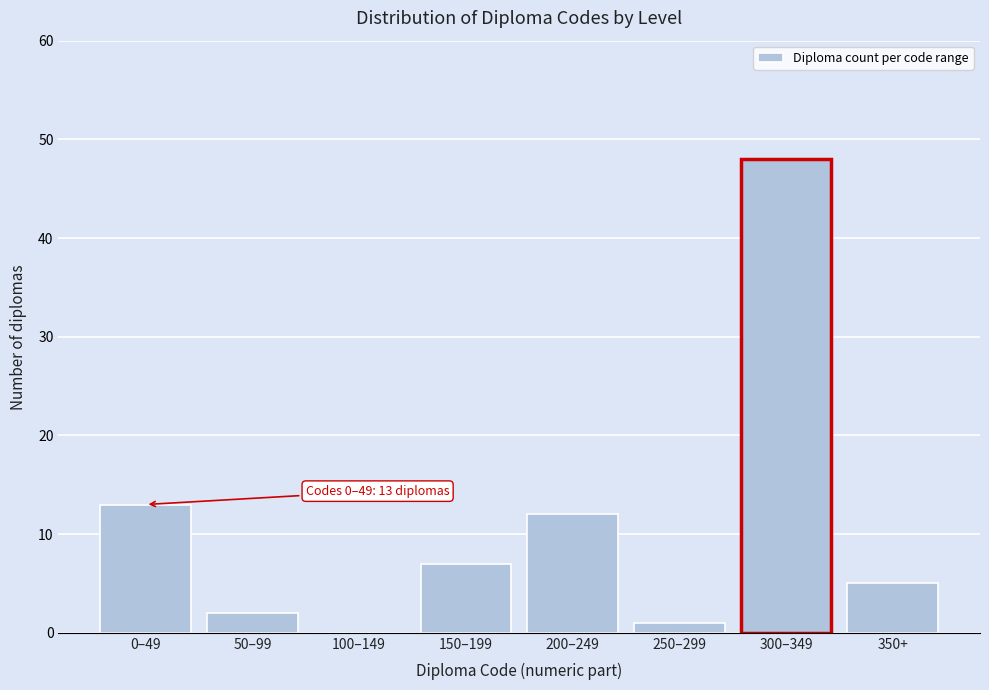

Reading left to right, list all the values displayed in this chart.

0–49=13	50–99=2	100–149=0	150–199=7	200–249=12	250–299=1	300–349=48	350+=5